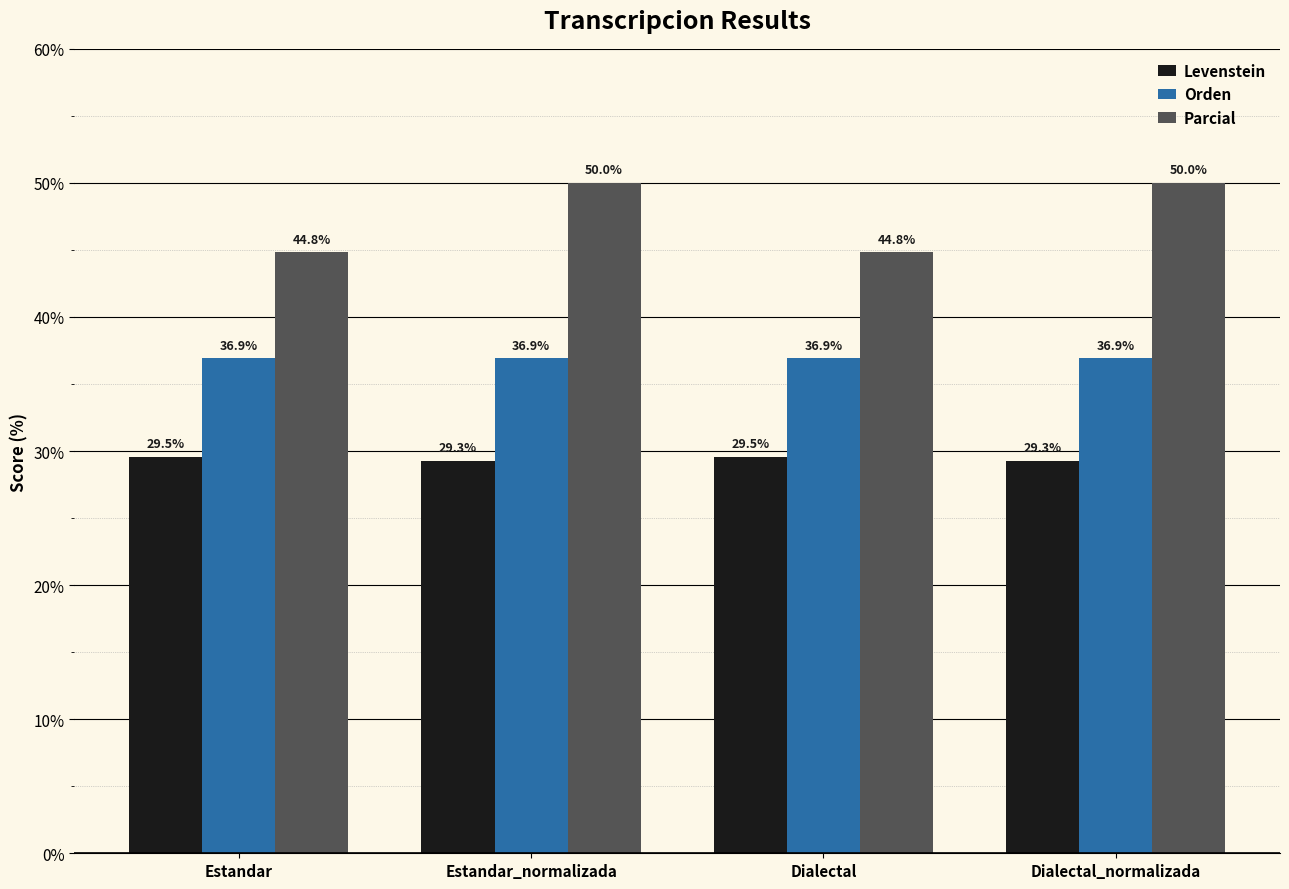

What is the label of the 4th bar from the left?

Dialectal_normalizada